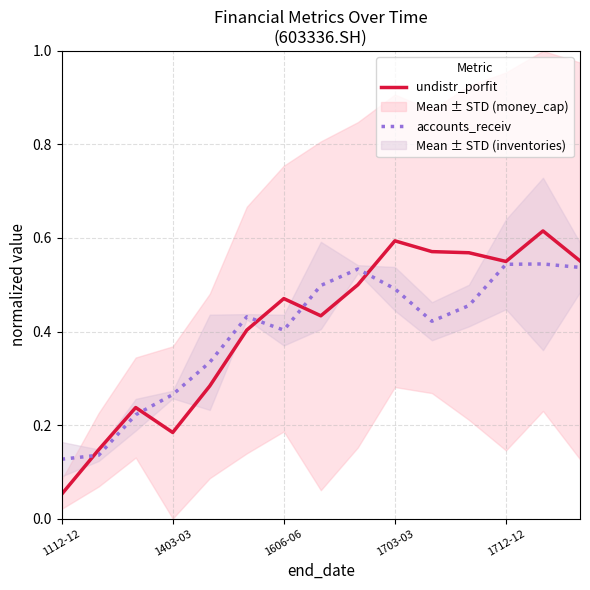

At which label is undistr_porfit closest to 0?

1112-12